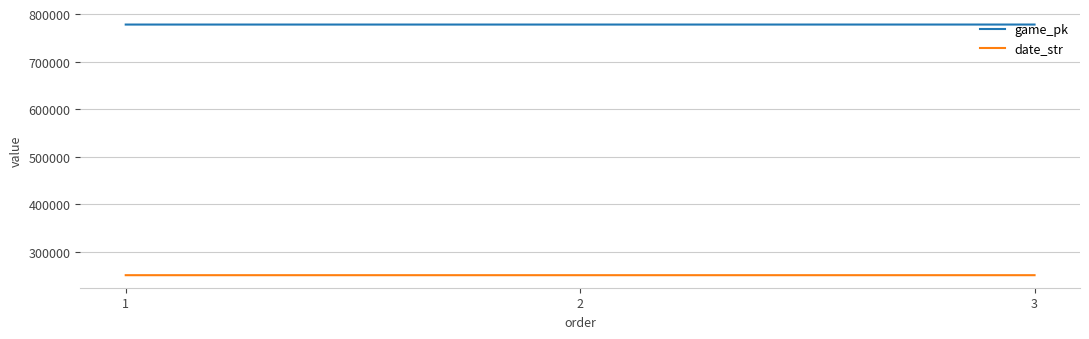

True or false: game_pk has a value of 777918 at 3.

True